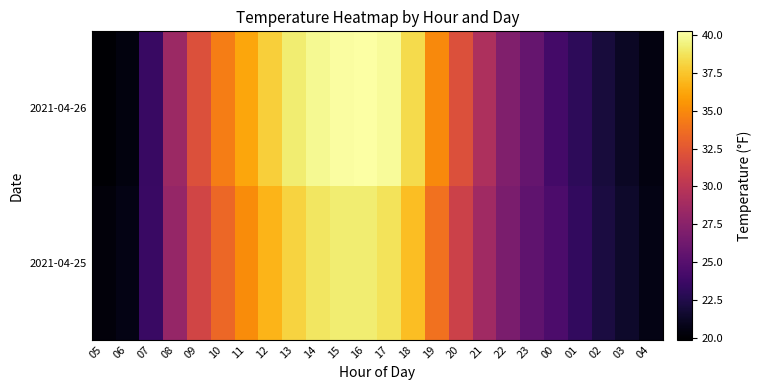

List the series in order of their peak value, lowest first.

2021-04-25, 2021-04-26